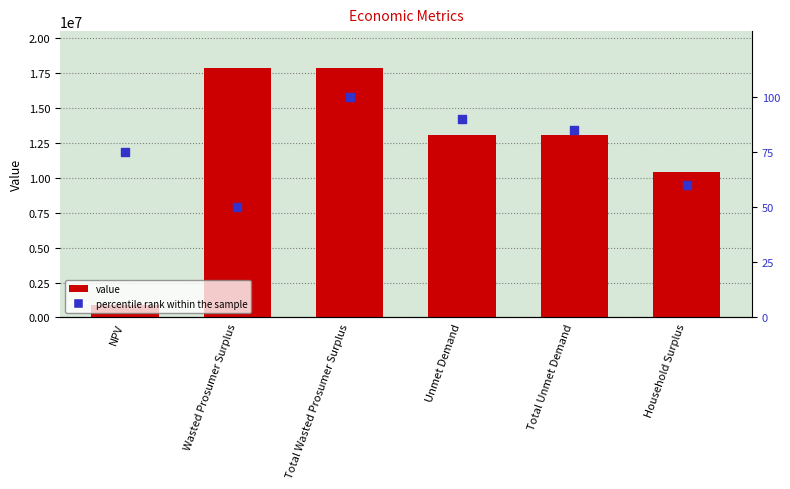

What are all the series names shown in the legend?

value, percentile rank